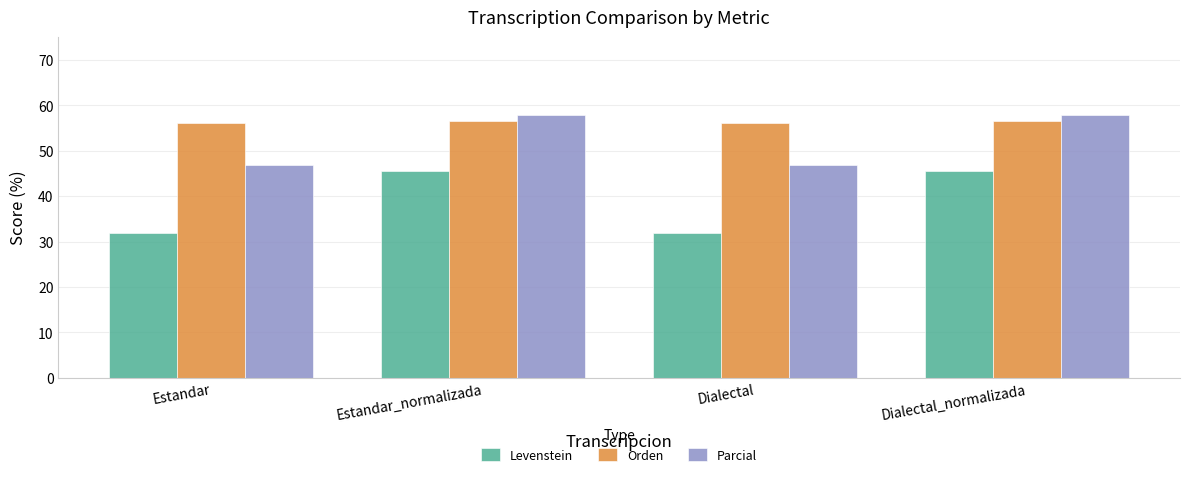

What is the label of the 3rd bar from the left?

Dialectal